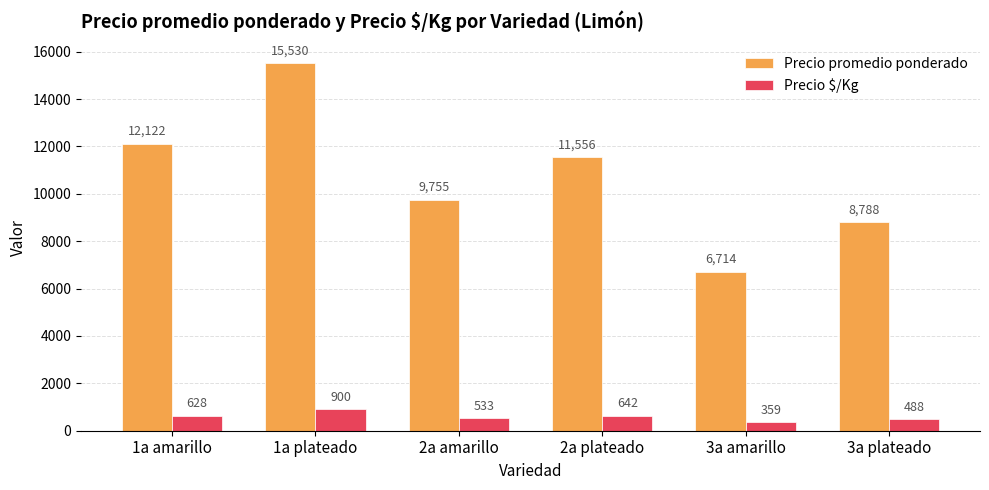

How many categories are shown in the chart?

6